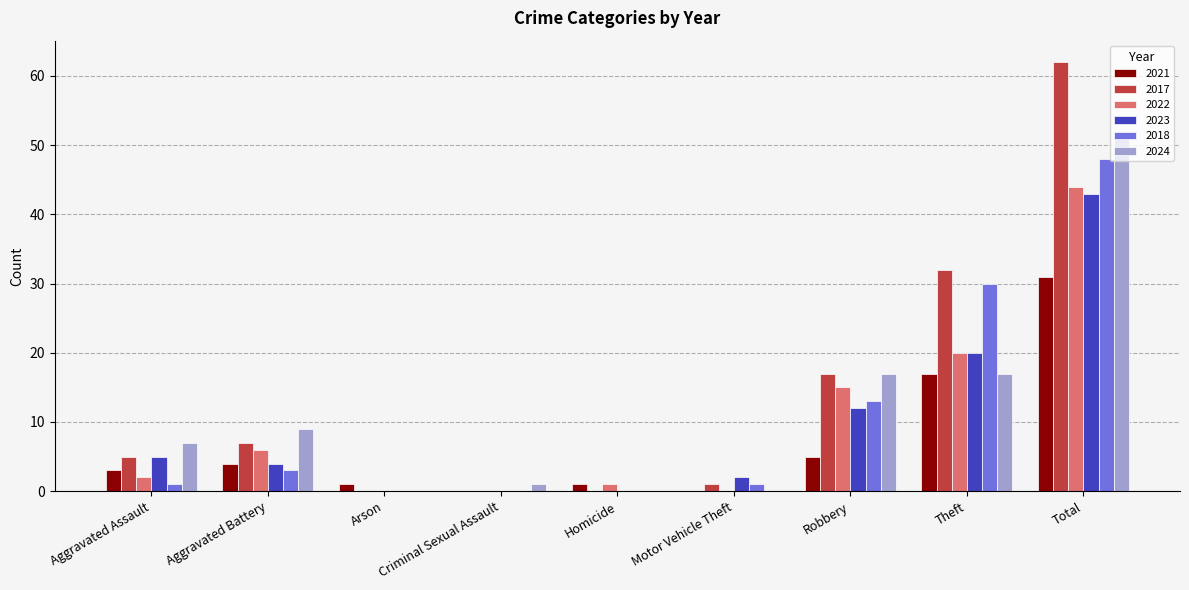

What is the approximate value of 2018 at Robbery?

13